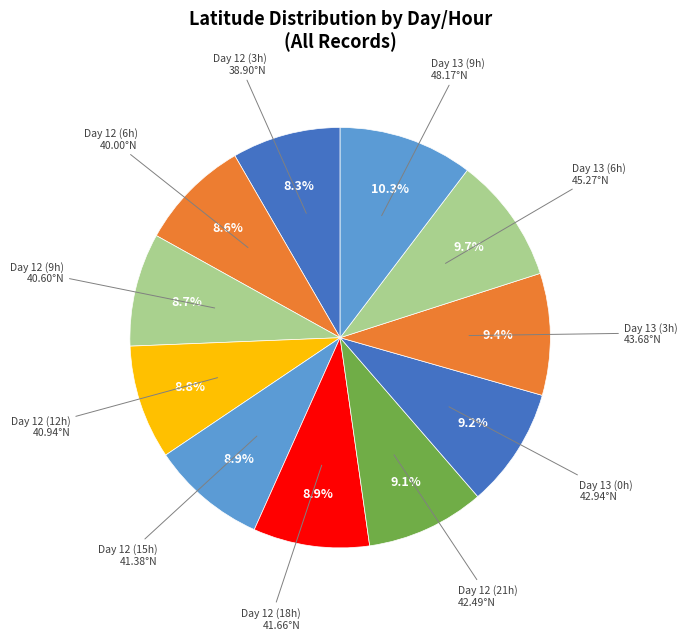

What is the ratio of the value at Day 13 (0h) to the value at Day 13 (3h)?

1.0